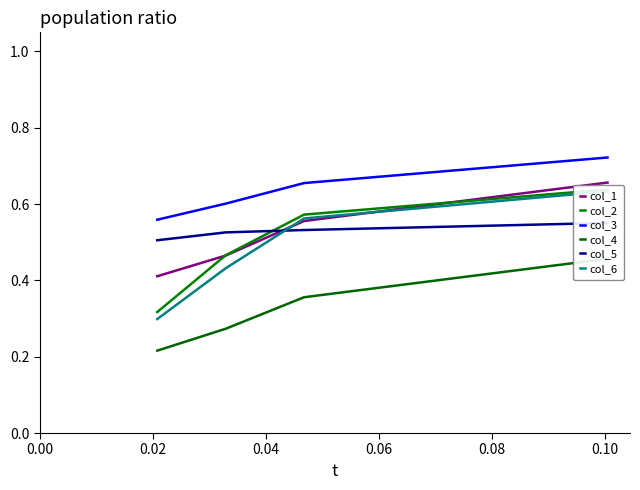

How many col_1 values are between 0 and 1?

4